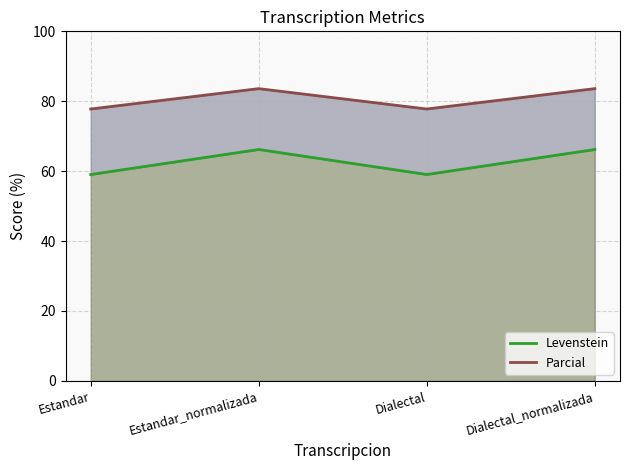

What is the sum of the Parcial values at Dialectal and Dialectal_normalizada?

161.4